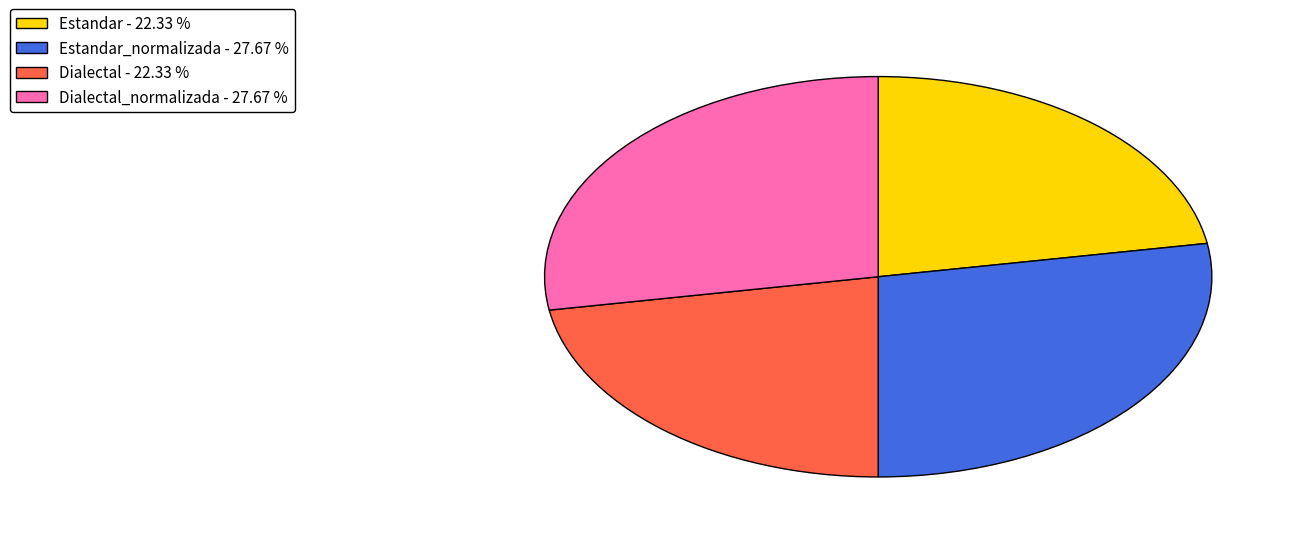

Count the number of slices in the pie.

4